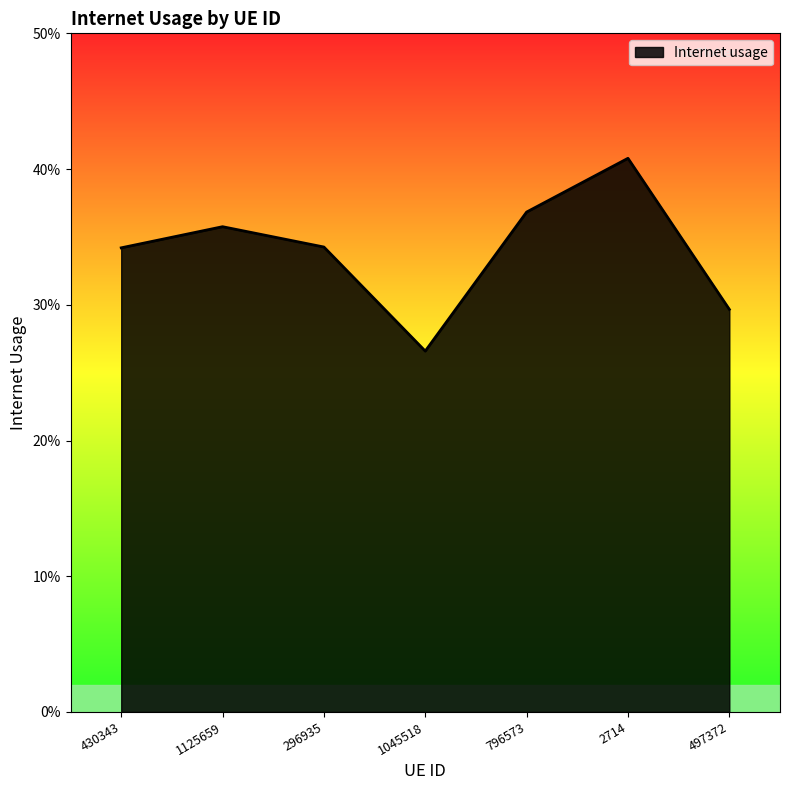

Is this an area chart (filled region under the line)?

Yes